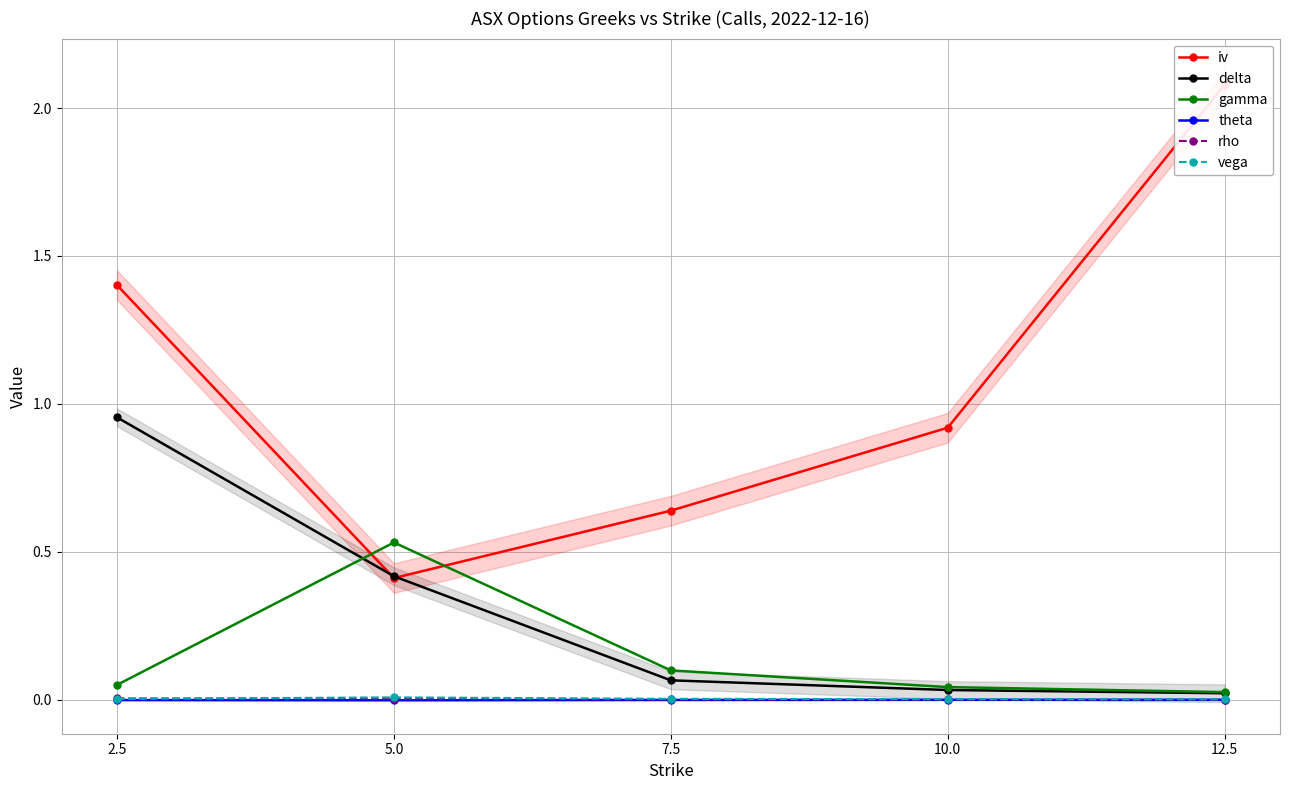

Between which two adjacent categories do gamma and delta first intersect?

2.5 and 5.0